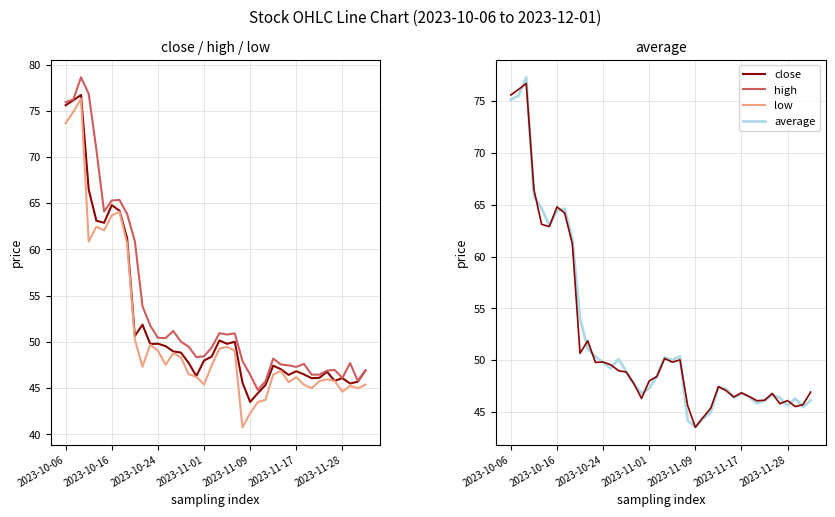

The value of high at 34 is 30.4. True or false?

False